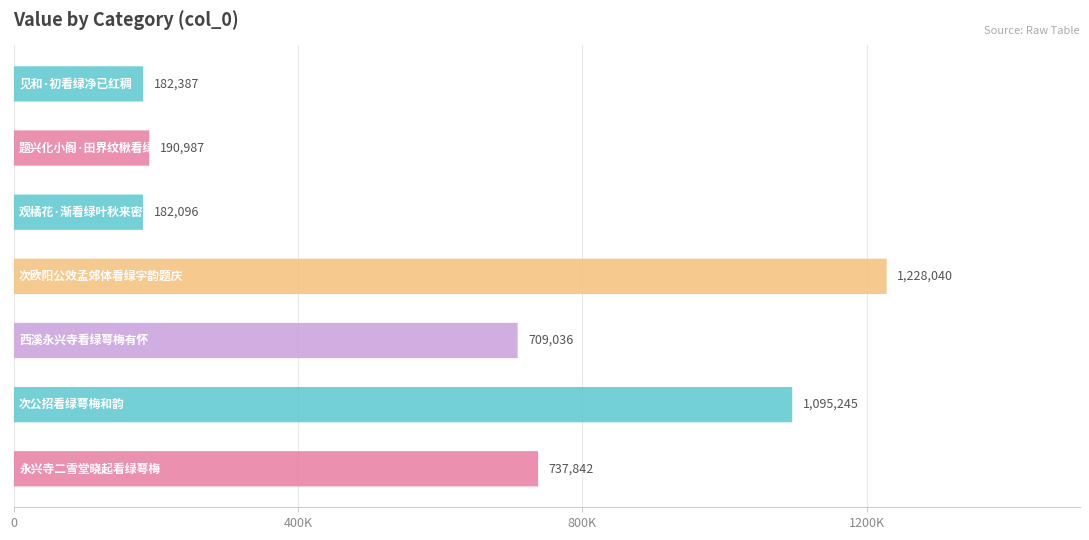

Rank the categories by value from lowest to highest.

观橘花·渐看绿叶秋来密, 见和·初看绿净已红稠, 题兴化小阁·田界纹楸看绿玉, 西溪永兴寺看绿萼梅有怀, 永兴寺二雪堂晓起看绿萼梅是冯具区先生手种, 次公招看绿萼梅和韵, 次欧阳公效孟郊体看绿字韵题庆上人万竿图